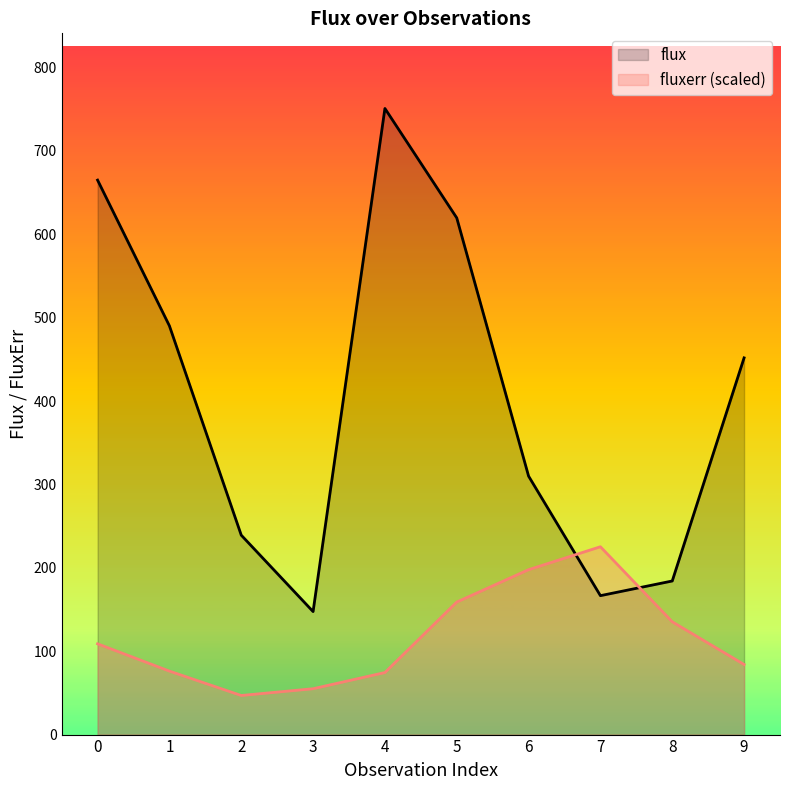

Between which two adjacent categories do flux and fluxerr (scaled) first intersect?

6 and 7